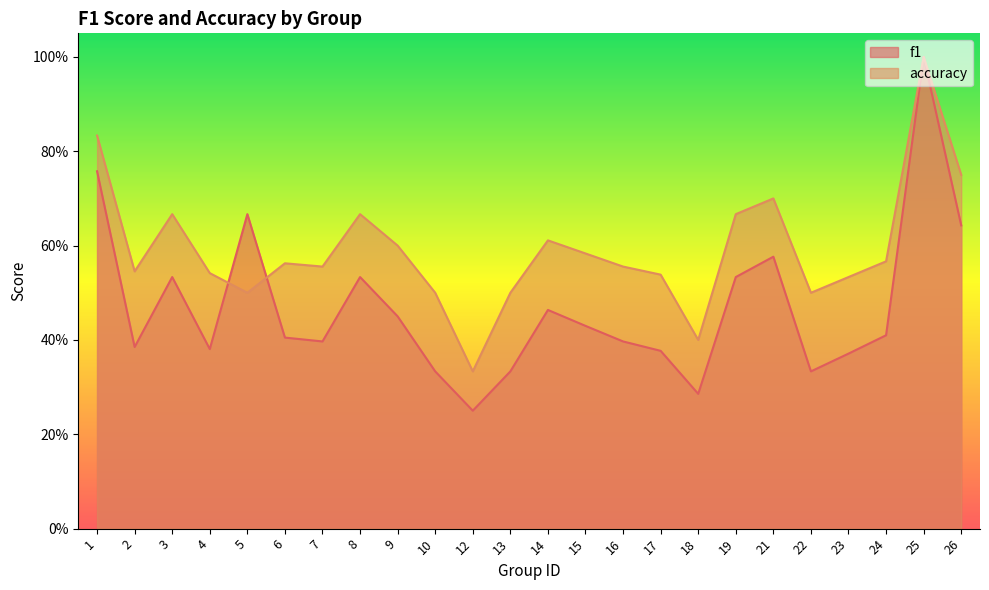

True or false: f1 has more than 2 points higher than both neighbors.

True